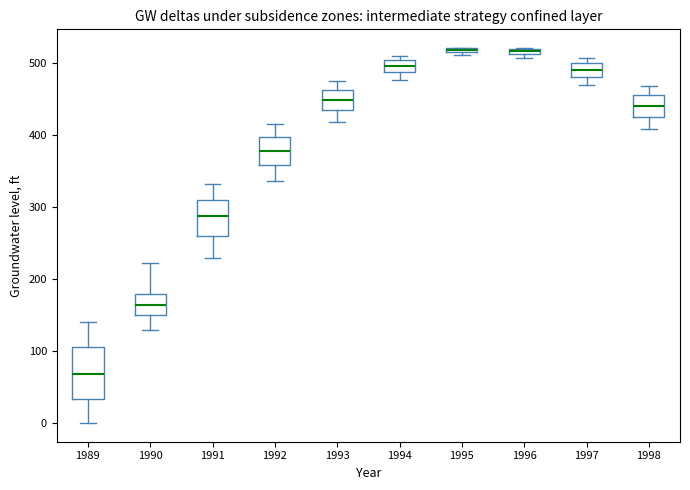

Where does the lower whisker of the box at x = 1998 end on the y-axis? The values are not printed on the chart, so give them approximately, as read against the axis.

410